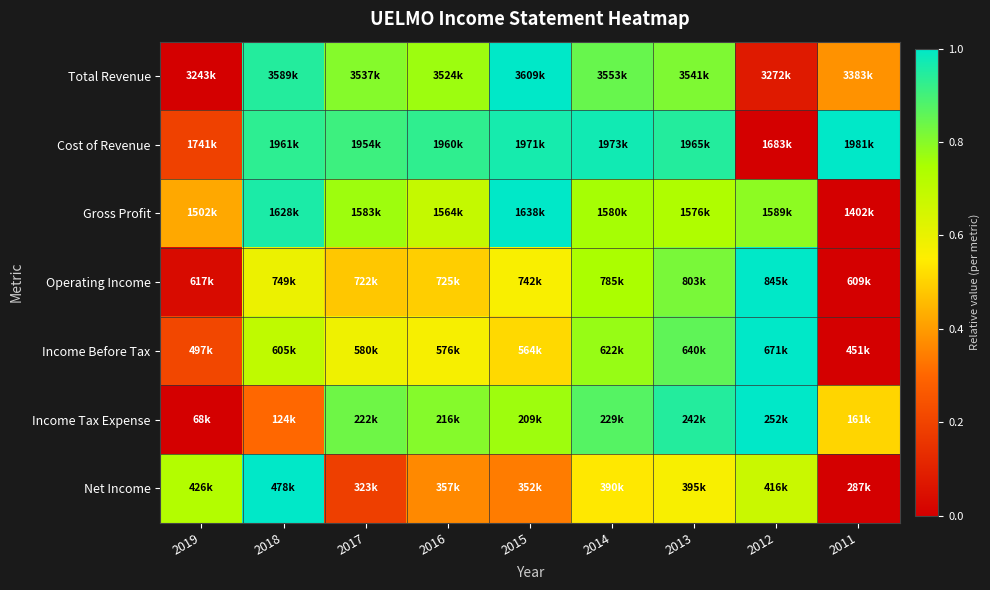

Reading left to right, list all the values displayed in this chart.

Total Revenue: 2019=0.0	2018=0.9	2017=0.8	2016=0.8	2015=1.0	2014=0.8	2013=0.8	2012=0.1	2011=0.4
Cost of Revenue: 2019=0.2	2018=0.9	2017=0.9	2016=0.9	2015=1.0	2014=1.0	2013=0.9	2012=0.0	2011=1.0
Gross Profit: 2019=0.4	2018=1.0	2017=0.8	2016=0.7	2015=1.0	2014=0.8	2013=0.7	2012=0.8	2011=0.0
Operating Income: 2019=0.0	2018=0.6	2017=0.5	2016=0.5	2015=0.6	2014=0.7	2013=0.8	2012=1.0	2011=0.0
Income Before Tax: 2019=0.2	2018=0.7	2017=0.6	2016=0.6	2015=0.5	2014=0.8	2013=0.9	2012=1.0	2011=0.0
Income Tax Expense: 2019=0.0	2018=0.3	2017=0.8	2016=0.8	2015=0.8	2014=0.9	2013=0.9	2012=1.0	2011=0.5
Net Income: 2019=0.7	2018=1.0	2017=0.2	2016=0.4	2015=0.3	2014=0.5	2013=0.6	2012=0.7	2011=0.0